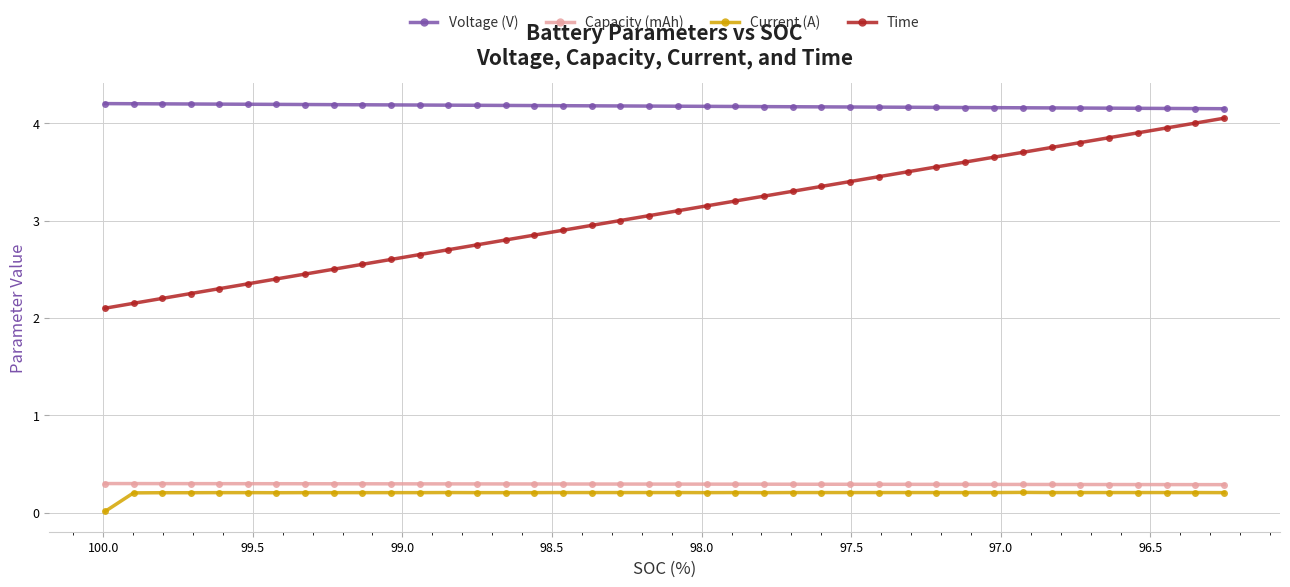

Reading left to right, what are all the values shown in this chart?

Voltage (V): 4.2	4.2	4.2	4.2	4.2	4.2	4.2	4.2	4.2	4.2	4.2	4.2	4.2	4.2	4.2	4.2	4.2	4.2	4.2	4.2	4.2	4.2	4.2	4.2	4.2	4.2	4.2	4.2	4.2	4.2	4.2	4.2	4.2	4.2	4.2	4.2	4.2	4.2	4.1	4.1
Capacity (mAh): 0.3	0.3	0.3	0.3	0.3	0.3	0.3	0.3	0.3	0.3	0.3	0.3	0.3	0.3	0.3	0.3	0.3	0.3	0.3	0.3	0.3	0.3	0.3	0.3	0.3	0.3	0.3	0.3	0.3	0.3	0.3	0.3	0.3	0.3	0.3	0.3	0.3	0.3	0.3	0.3
Current (A): 0.0	0.2	0.2	0.2	0.2	0.2	0.2	0.2	0.2	0.2	0.2	0.2	0.2	0.2	0.2	0.2	0.2	0.2	0.2	0.2	0.2	0.2	0.2	0.2	0.2	0.2	0.2	0.2	0.2	0.2	0.2	0.2	0.2	0.2	0.2	0.2	0.2	0.2	0.2	0.2
Time: 2.1	2.1	2.2	2.2	2.3	2.4	2.4	2.5	2.5	2.5	2.6	2.6	2.7	2.8	2.8	2.9	2.9	3.0	3.0	3.0	3.1	3.1	3.2	3.2	3.3	3.4	3.4	3.5	3.5	3.5	3.6	3.6	3.7	3.8	3.8	3.9	3.9	4.0	4.0	4.0